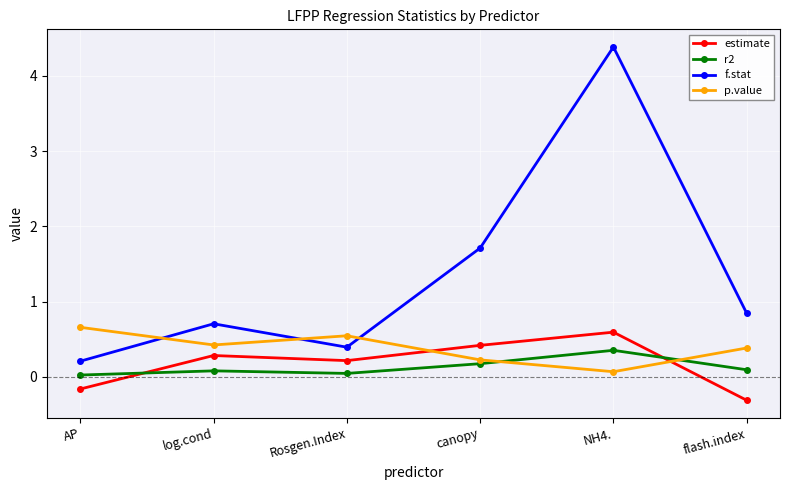

What is the difference between the highest and lowest values at log.cond?

0.6